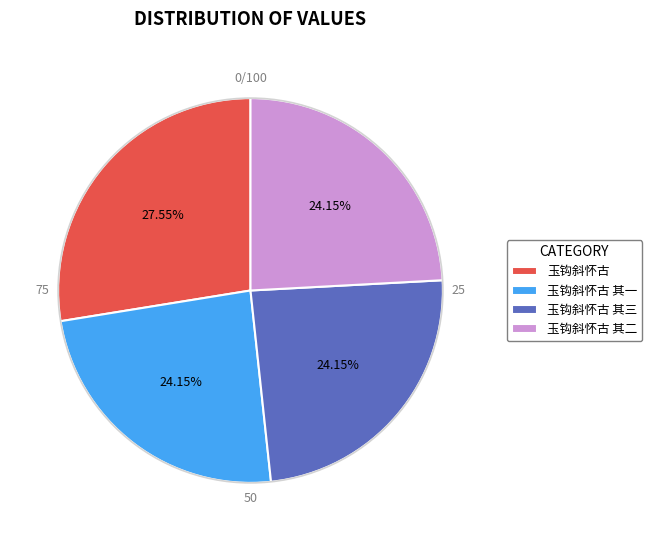

Is there any slice that represents more than half of the pie?

No